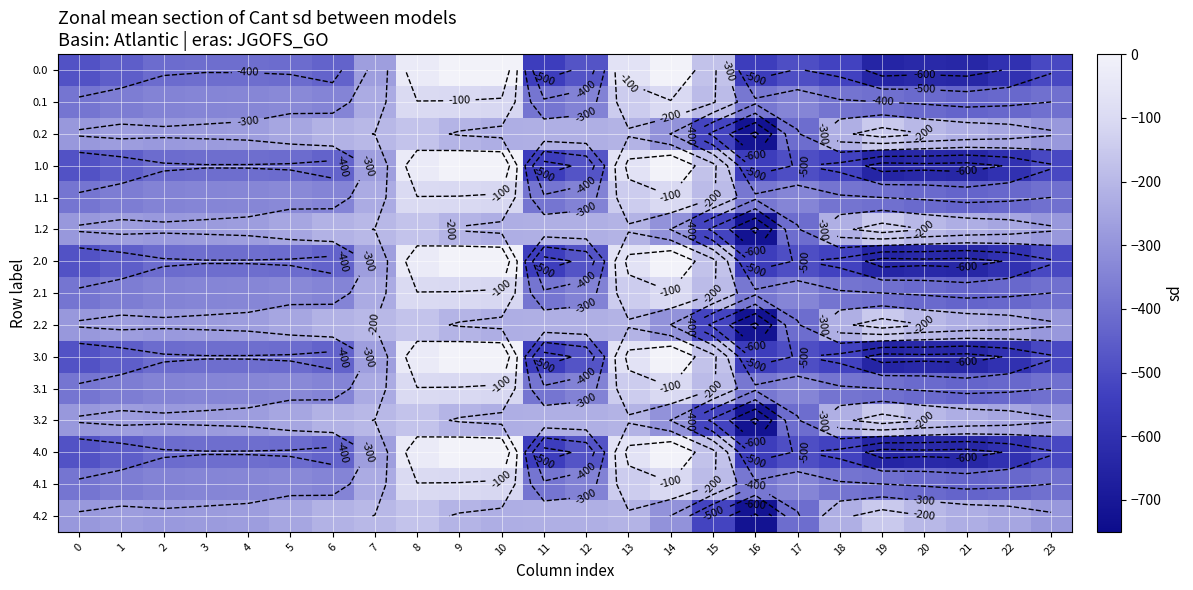

Rank the series at 20 from highest to lowest value.

0.2, 1.2, 2.2, 3.2, 4.2, 0.1, 1.1, 2.1, 3.1, 4.1, 0.0, 1.0, 2.0, 3.0, 4.0